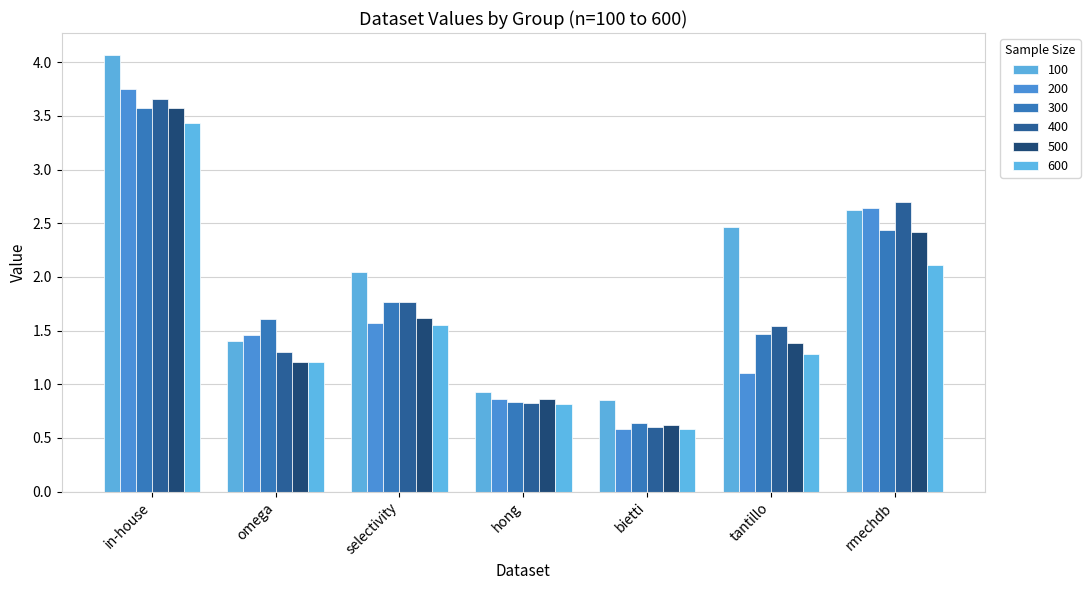

How many values in the 400 series exceed 1?

5